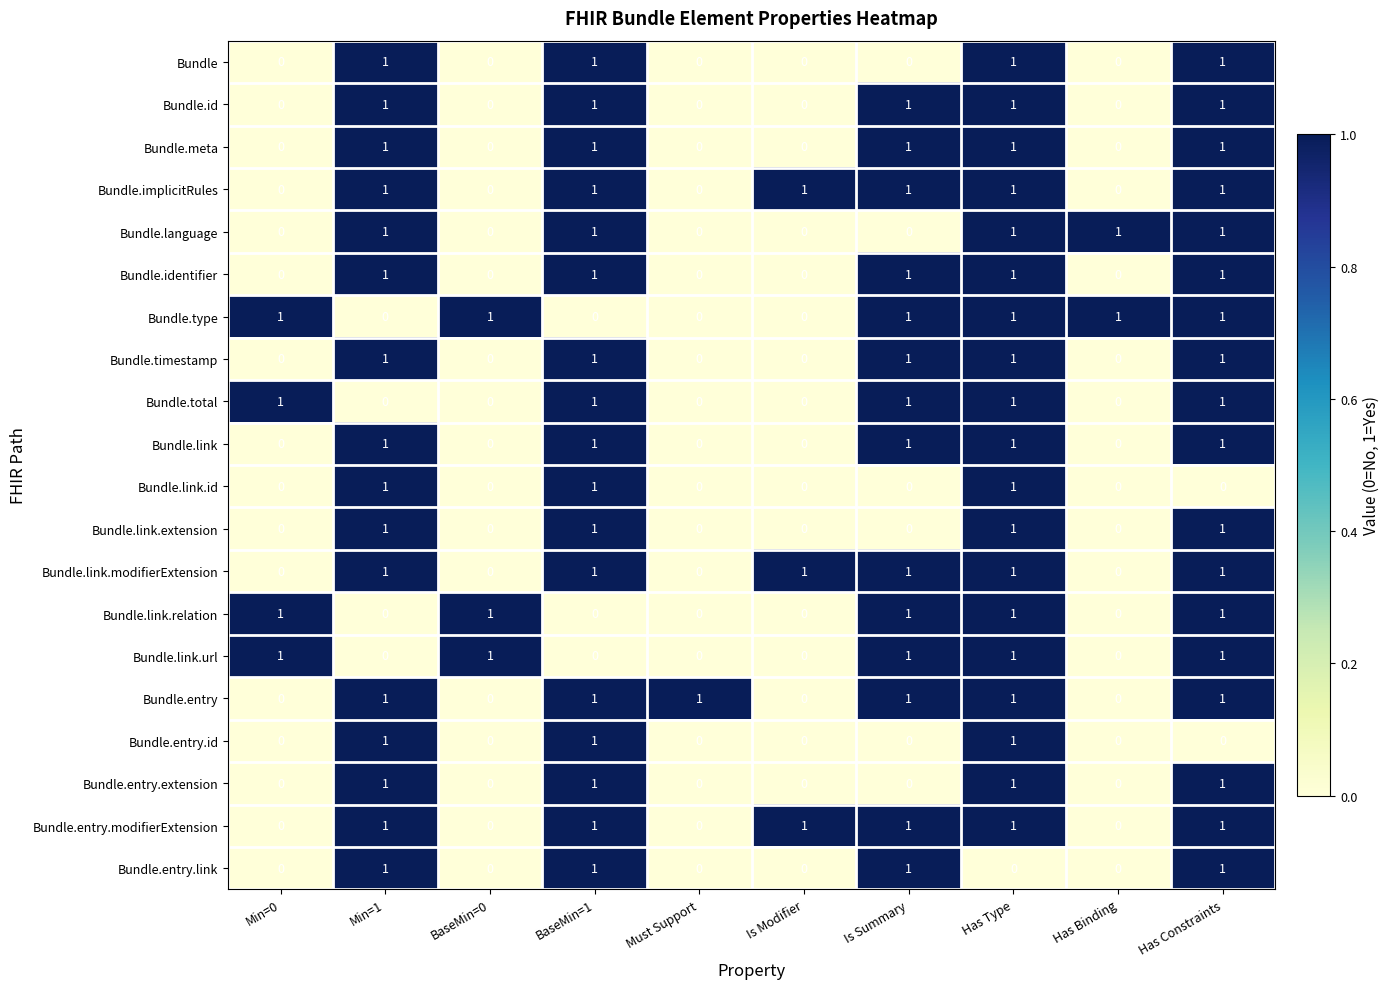

At which category is the sum across all series the highest?

Has Type